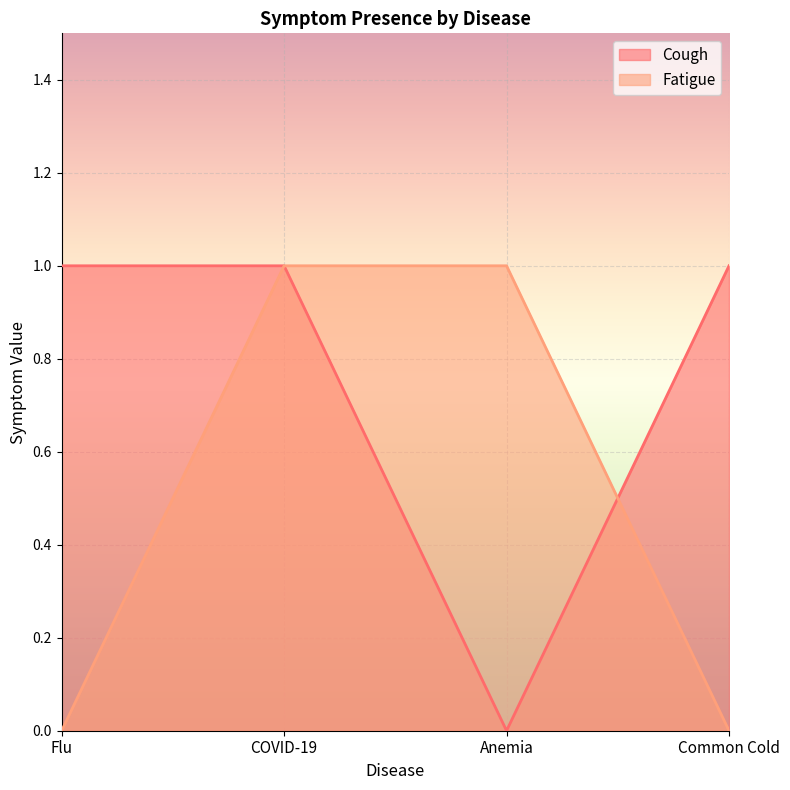

At how many categories does at least one series exceed 0?

4